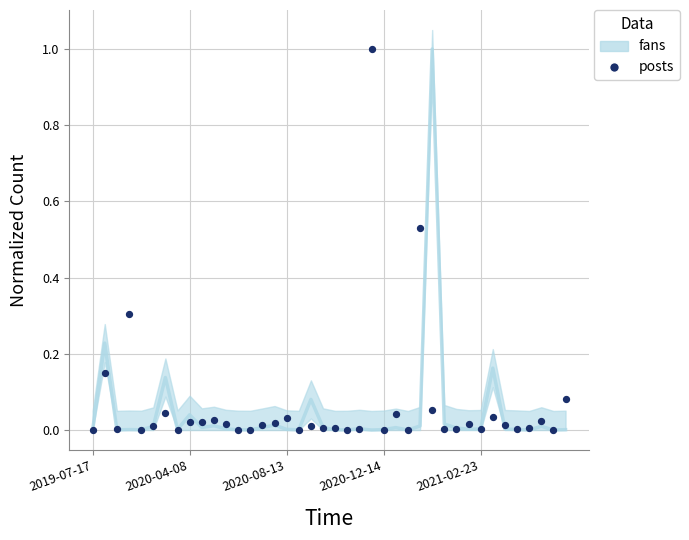

At which category is the sum across all series the highest?

28